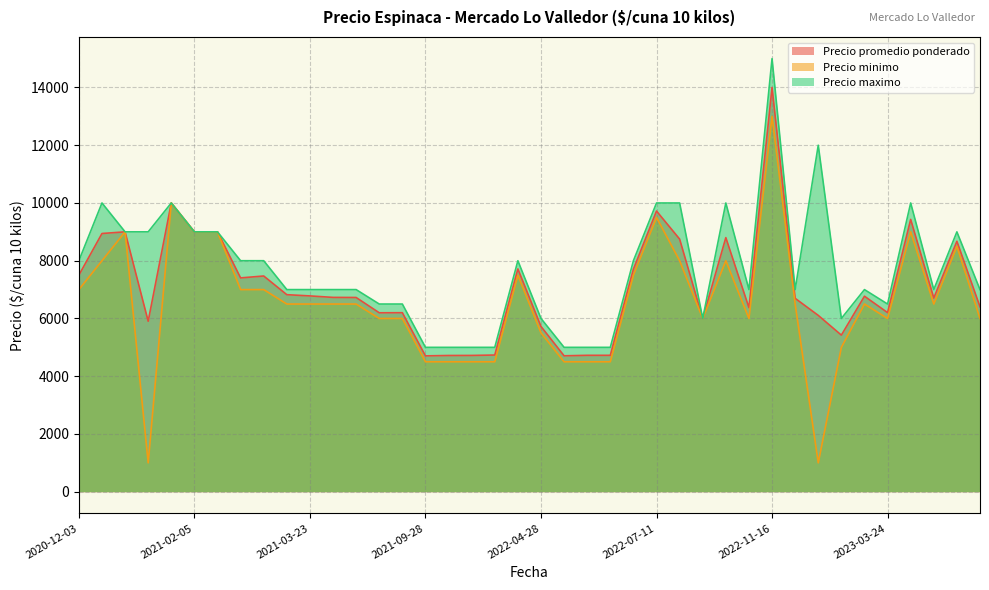

Rank the series by their maximum value, from highest to lowest.

Precio maximo, Precio promedio ponderado, Precio minimo